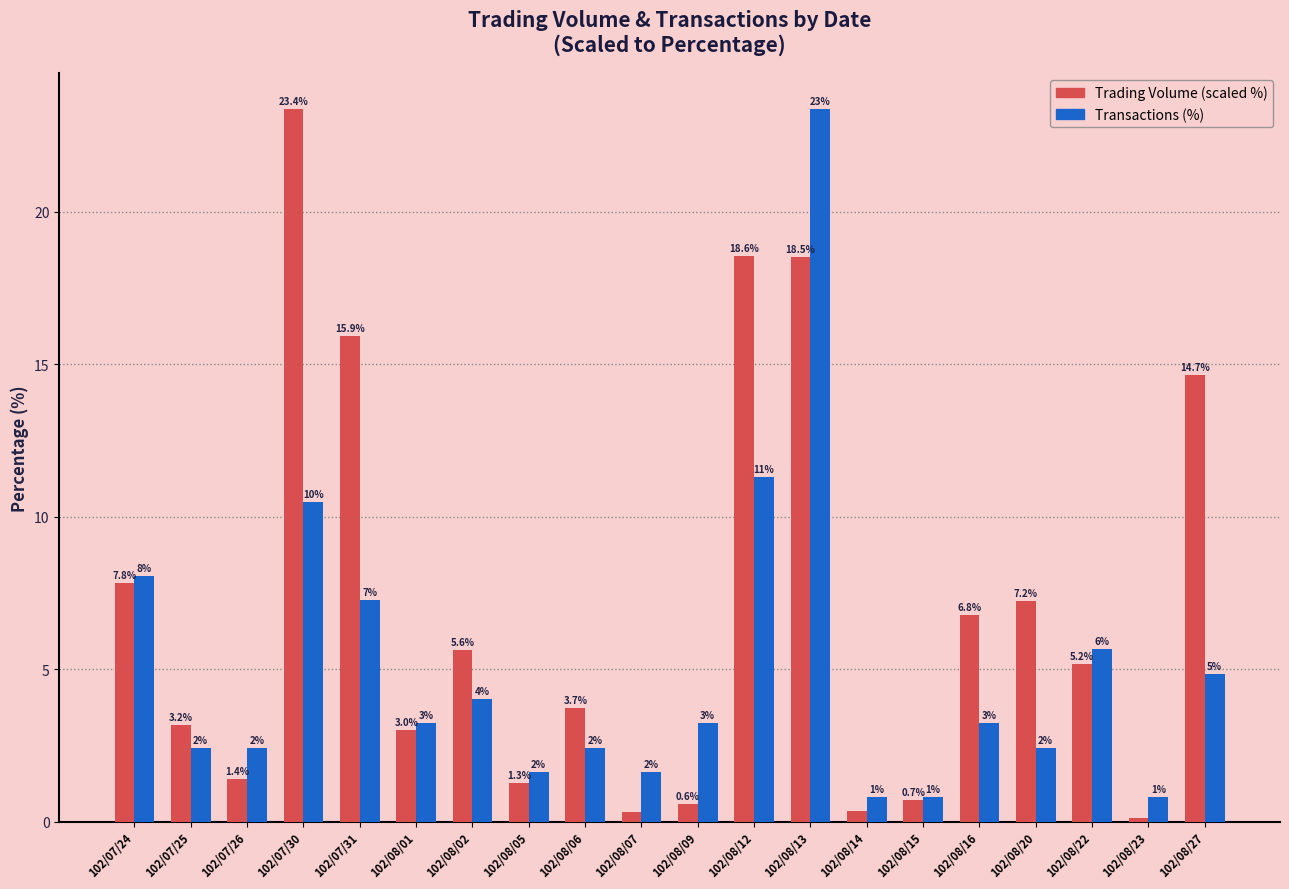

What is the maximum value shown in the chart?

23.4